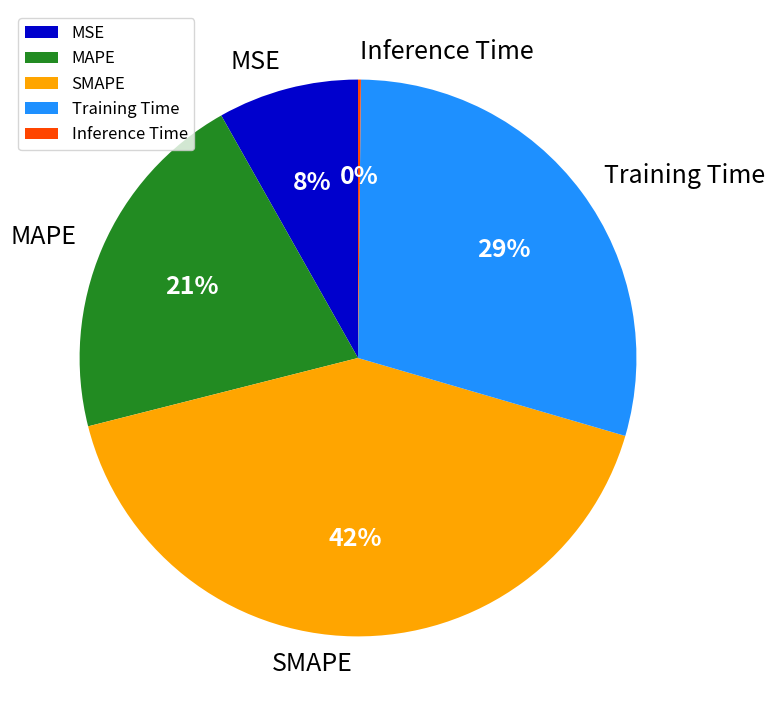

The Training Time slice represents 16% of the pie. True or false?

False